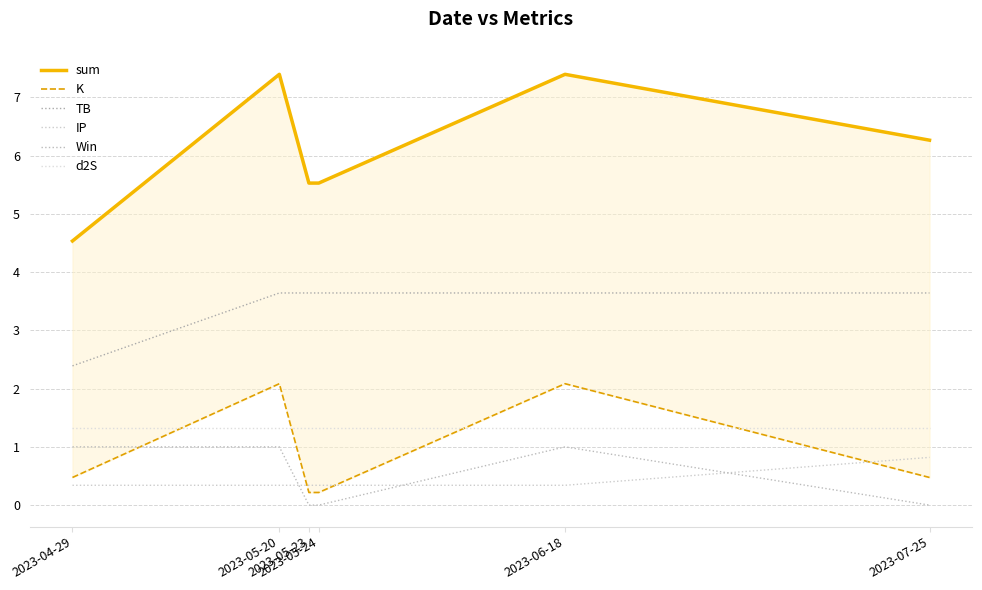

Rank the categories by TB value from highest to lowest.

2023-05-20, 2023-05-23, 2023-05-24, 2023-06-18, 2023-07-25, 2023-04-29